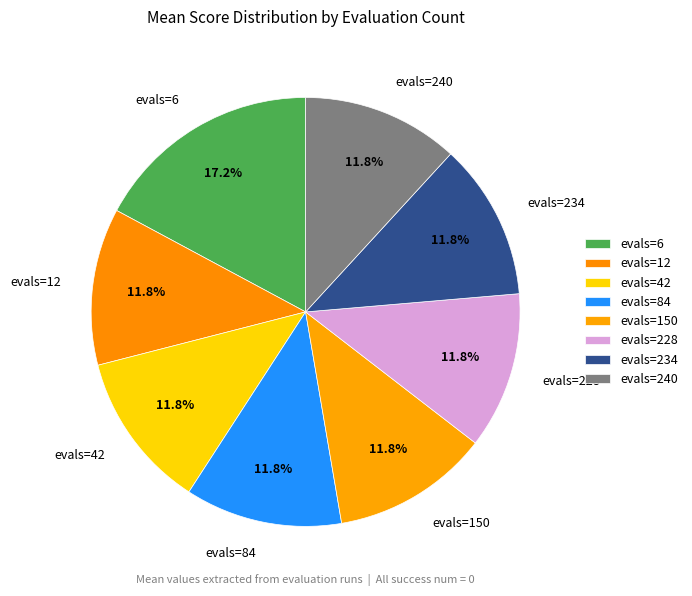

What percentage is the evals=42 slice, to the nearest percent?

12%